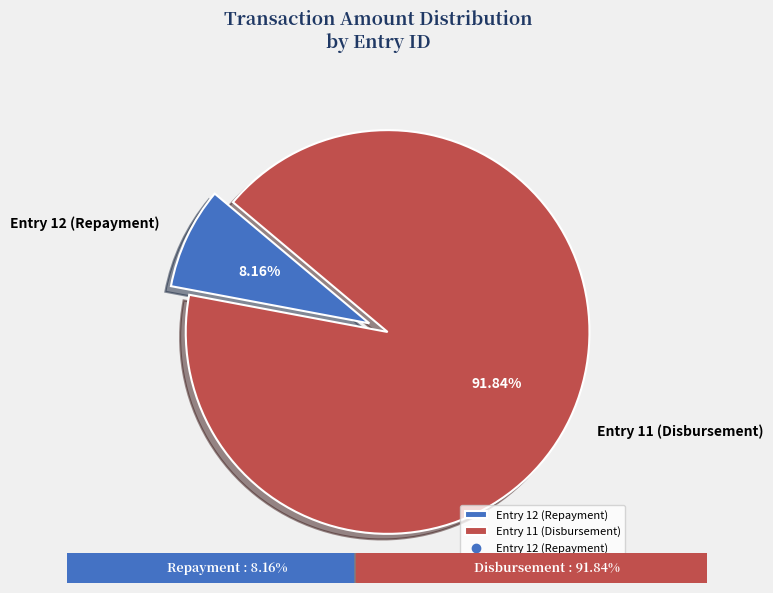

How many slices are in this pie chart?

2